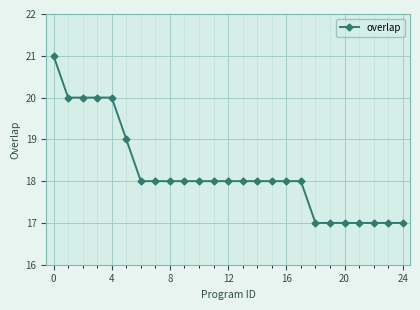

What is the value of the 20th point from the left?

17